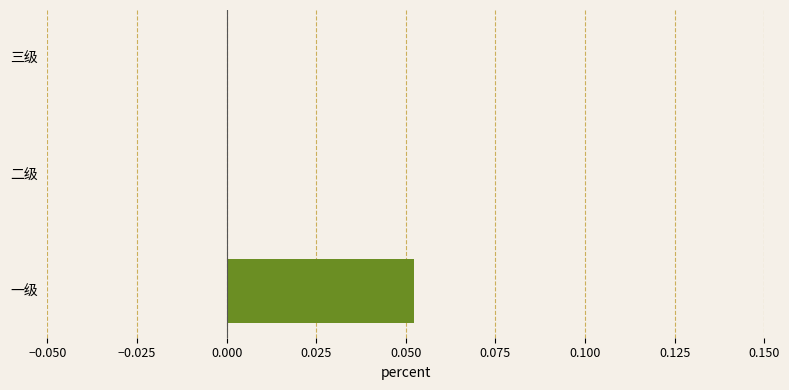

Which label corresponds to the largest value in the chart?

一级